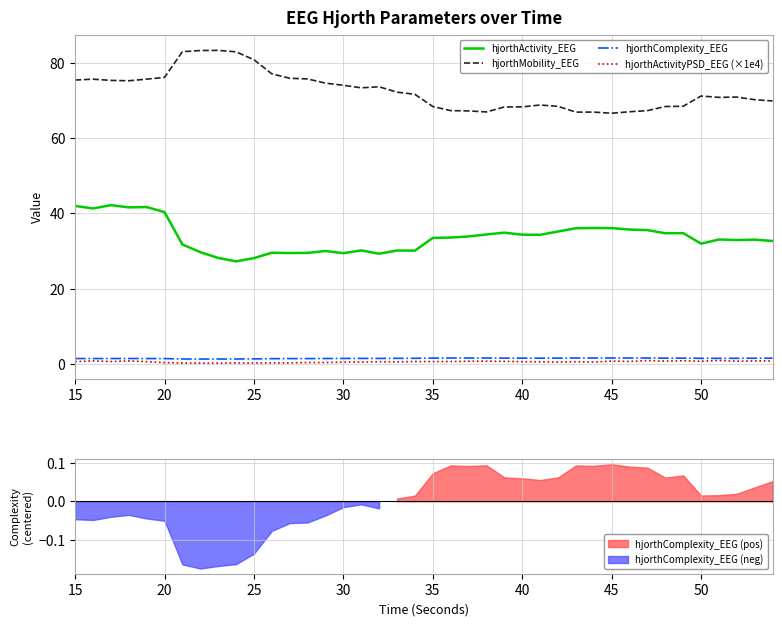

True or false: hjorthMobility_EEG and hjorthComplexity_EEG cross at least once.

False